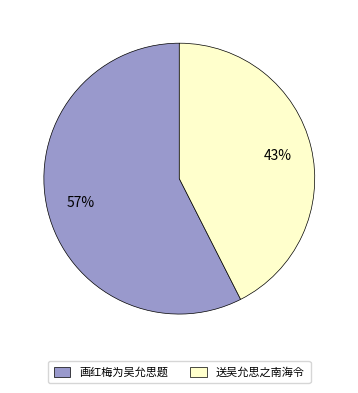

True or false: 送吴允思之南海令 accounts for 43% of the total.

True